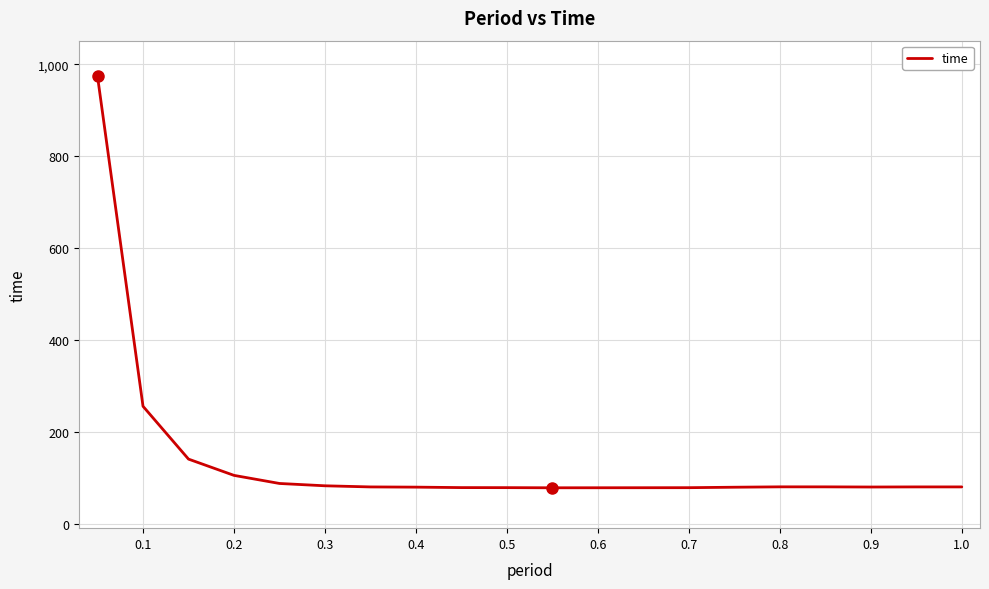

What is the greatest value displayed?

973.4